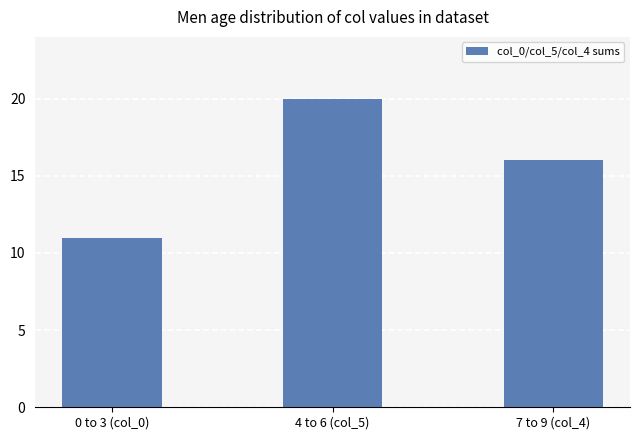

Reading right to left, transcribe all the data shown in this chart.

7 to 9 (col_4)=16	4 to 6 (col_5)=20	0 to 3 (col_0)=11